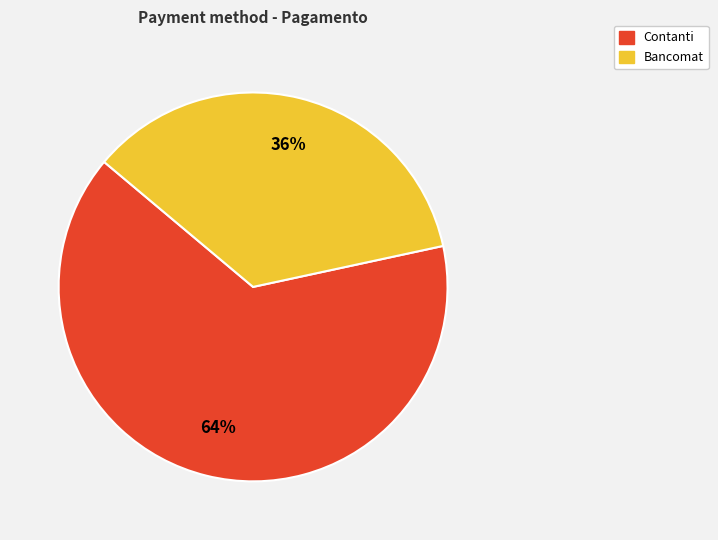

Combined, do Contanti and Bancomat account for over 50%?

Yes